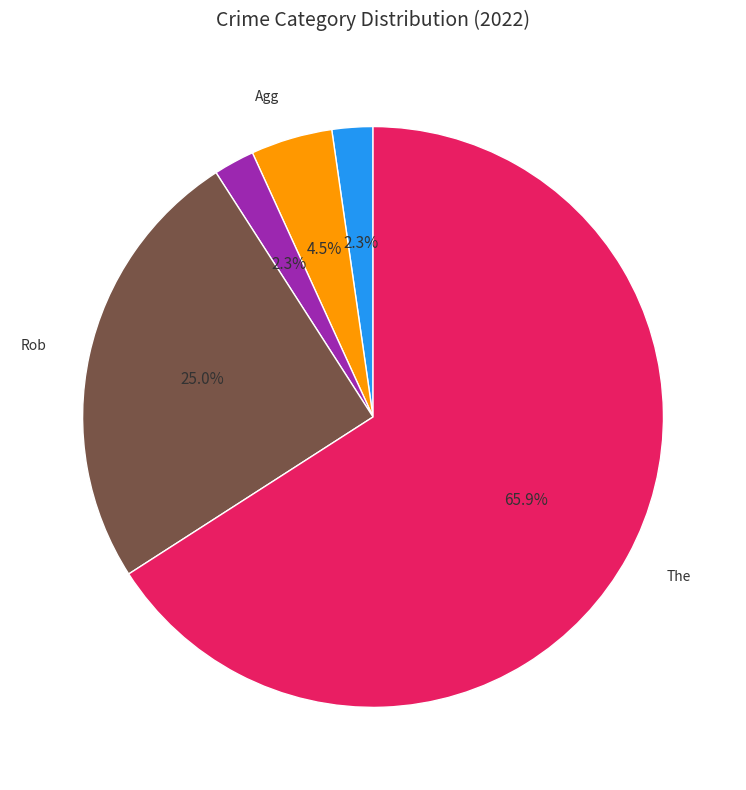

Is there any slice that represents more than half of the pie?

Yes